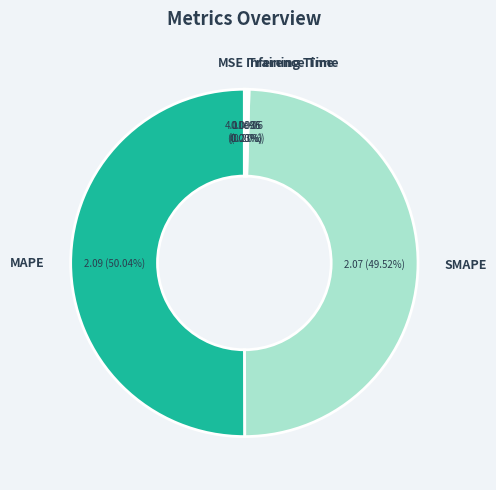

Which category has the biggest portion of the pie?

MAPE